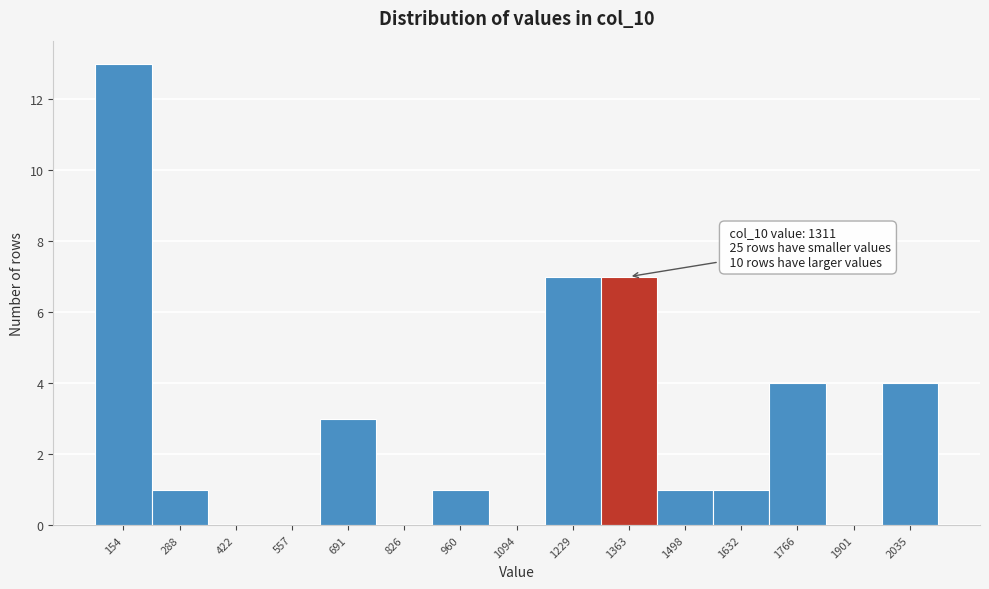

Over which range of the x-axis is the bar tallest?

80 to 220